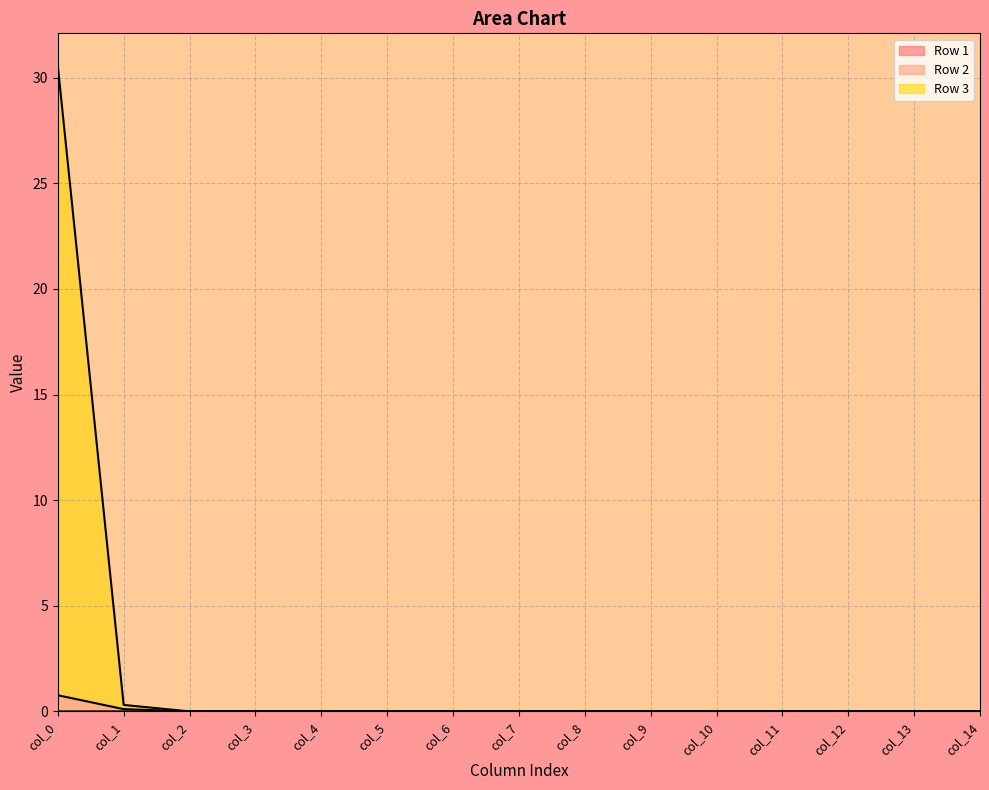

Between col_0 and col_12, which series saw the biggest shift?

Row 3